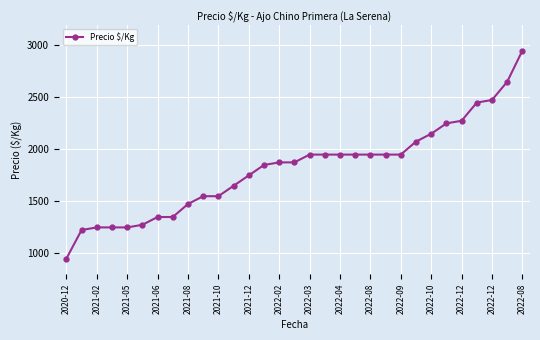

What is the maximum value shown in the chart?

2950